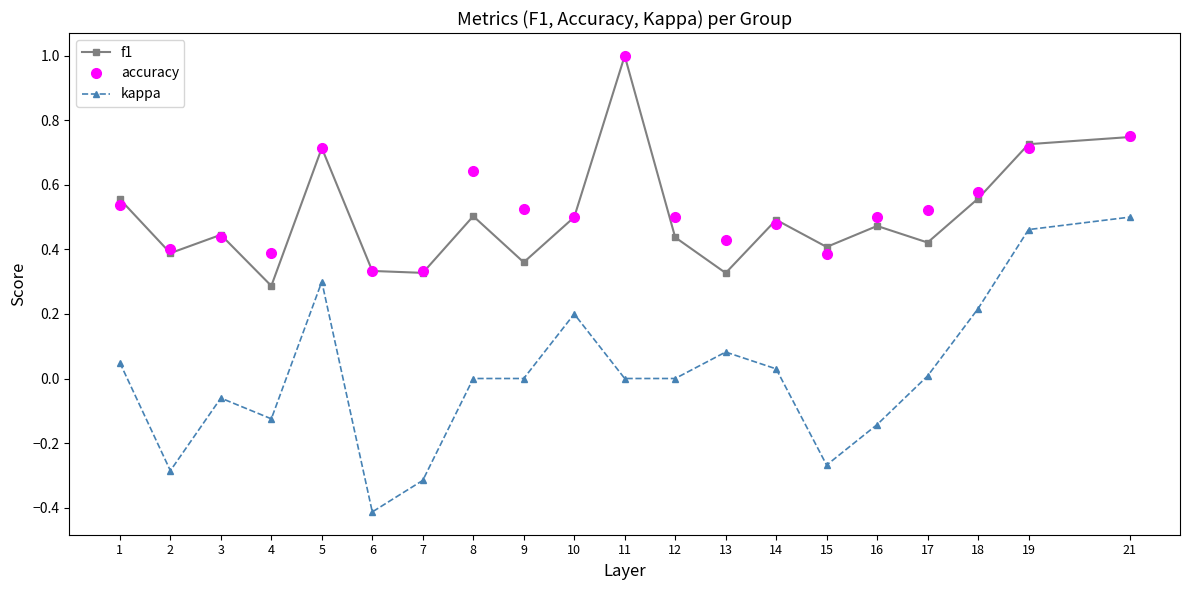

Is it true that f1 equals 0.2 at 2?

False